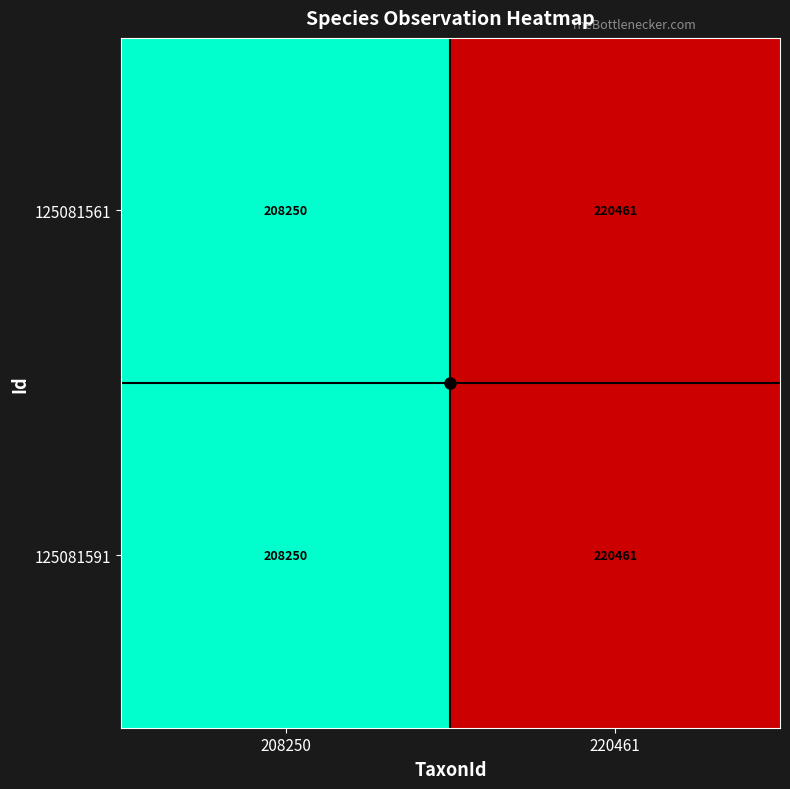

Read the 125081561 value at 208250, to the nearest 50.

208250